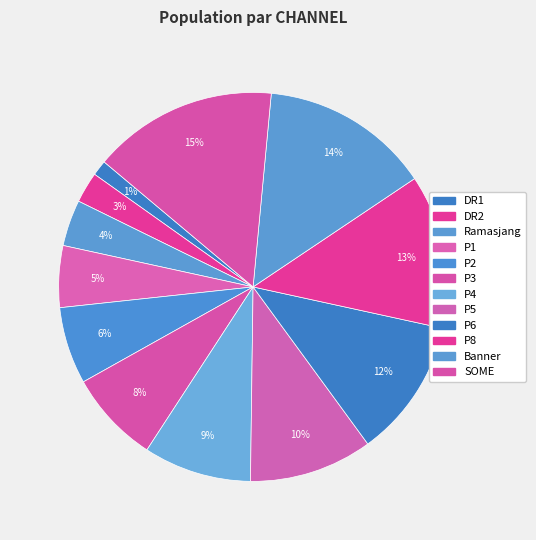

To the nearest percent, what portion does Banner represent?

14%